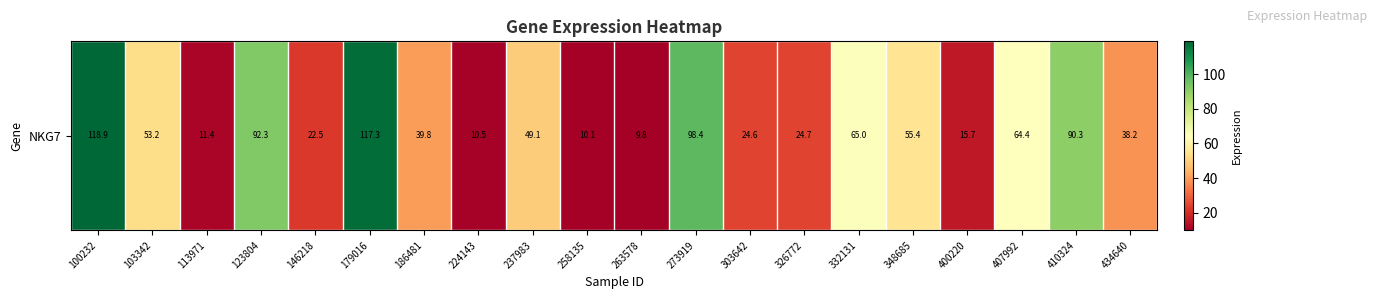

Rank the categories by value from highest to lowest.

100232, 179016, 273919, 123804, 410324, 332131, 407992, 348685, 103342, 237983, 186481, 434640, 326772, 303642, 146218, 400220, 113971, 224143, 258135, 263578